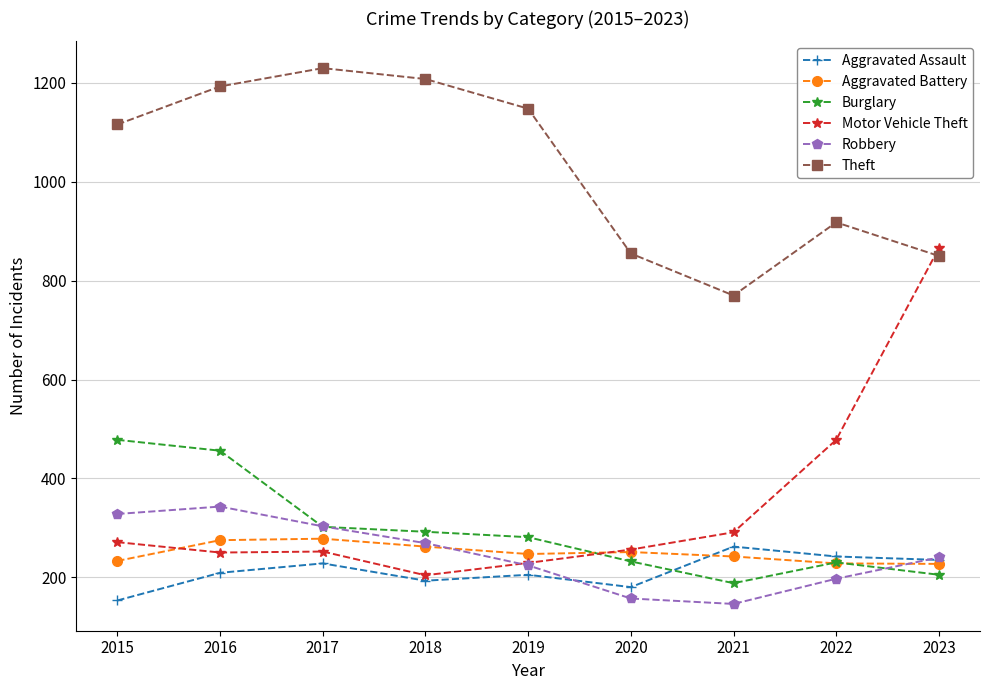

The Robbery series shows 146 at 2021. True or false?

True